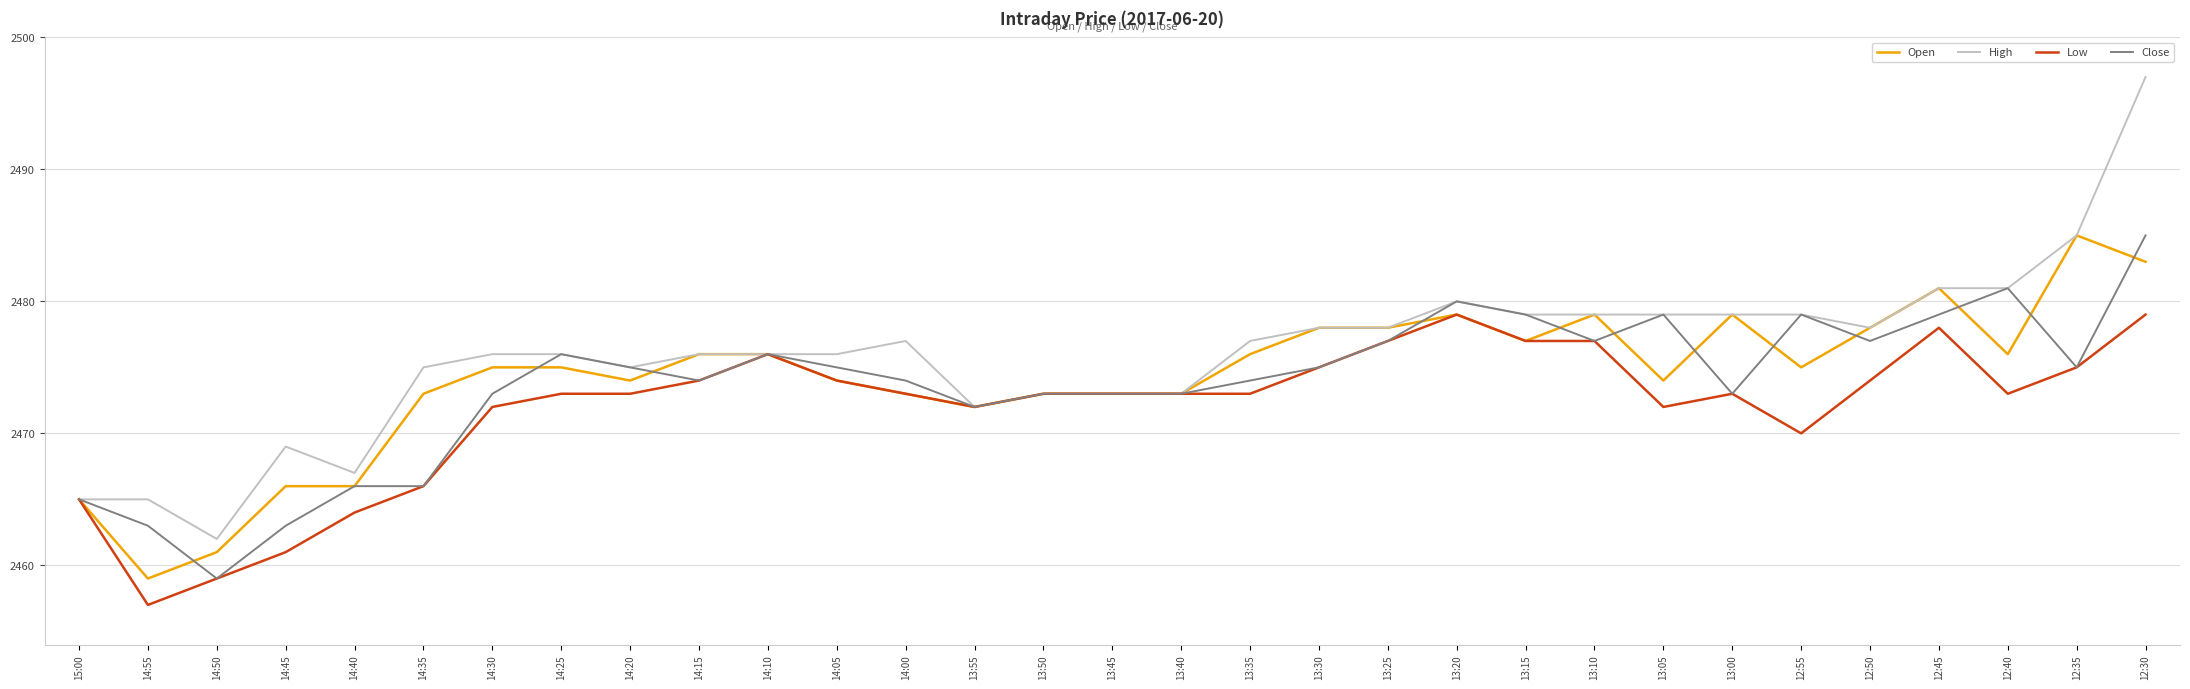

What is the difference between the highest and lowest values at 14:20?

2